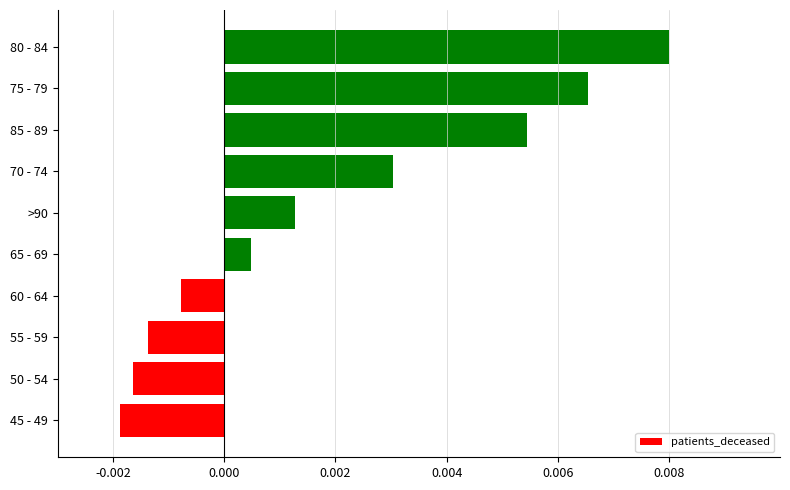

How many values are below zero?

4